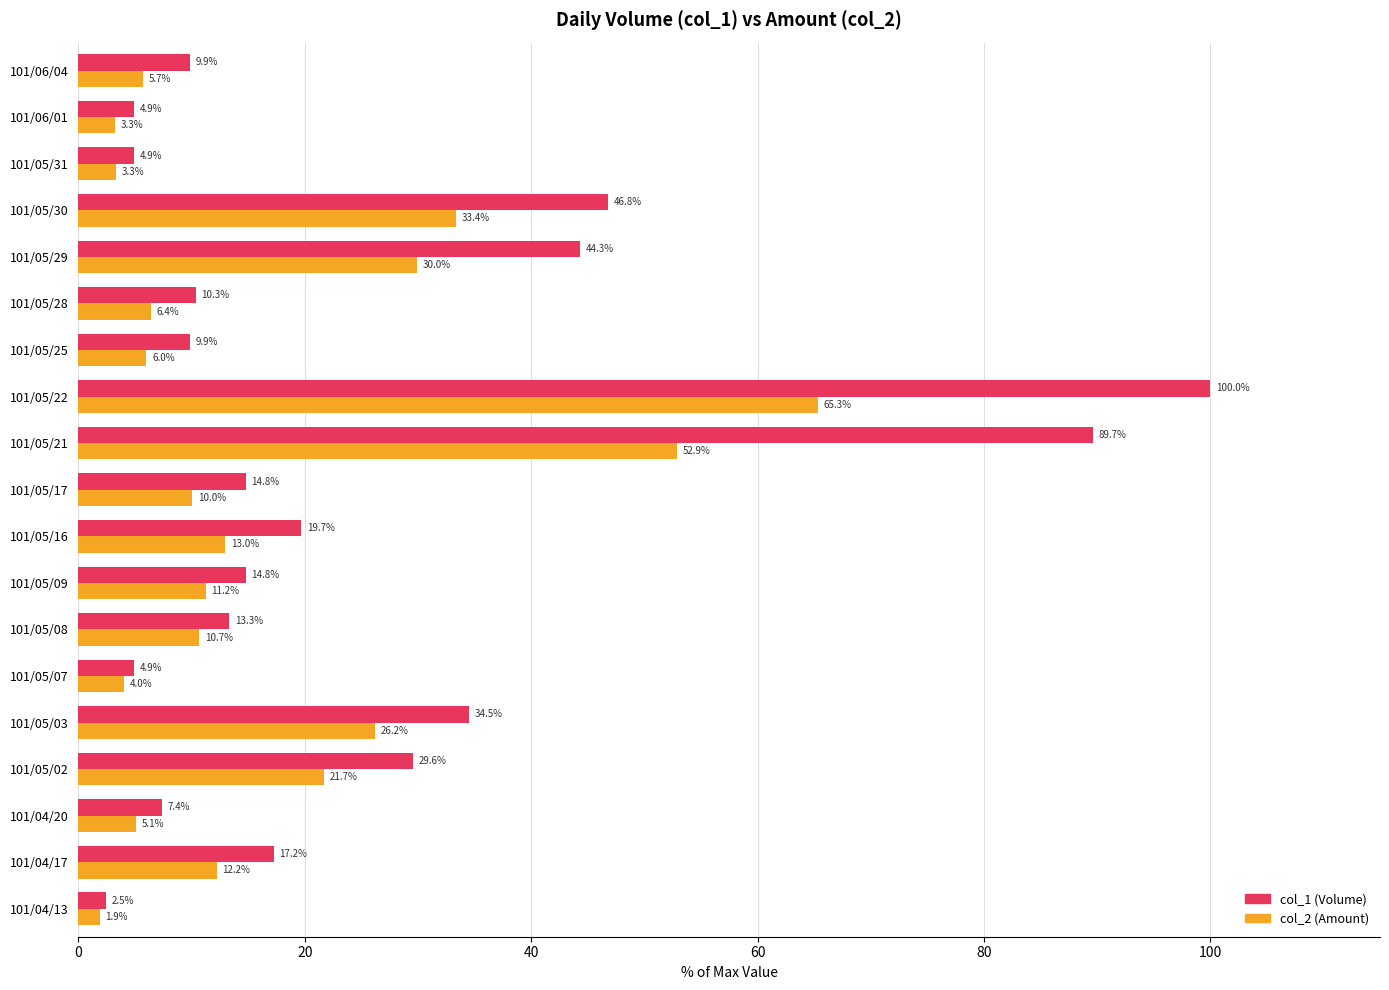

Which series has the widest spread of values?

col_1 (Volume)